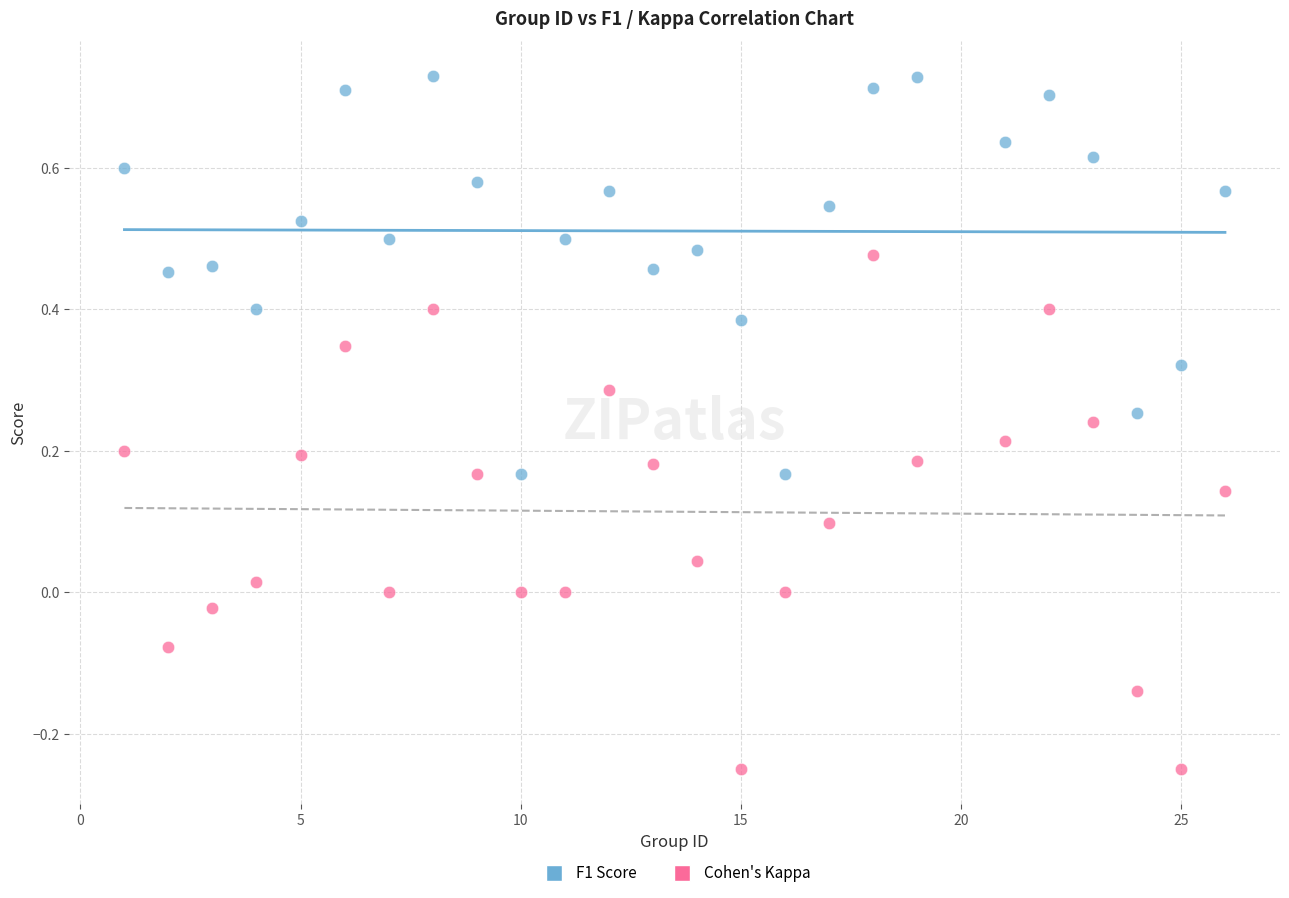

Across all data points, what is the range of Y values (max minus min)?

1.0